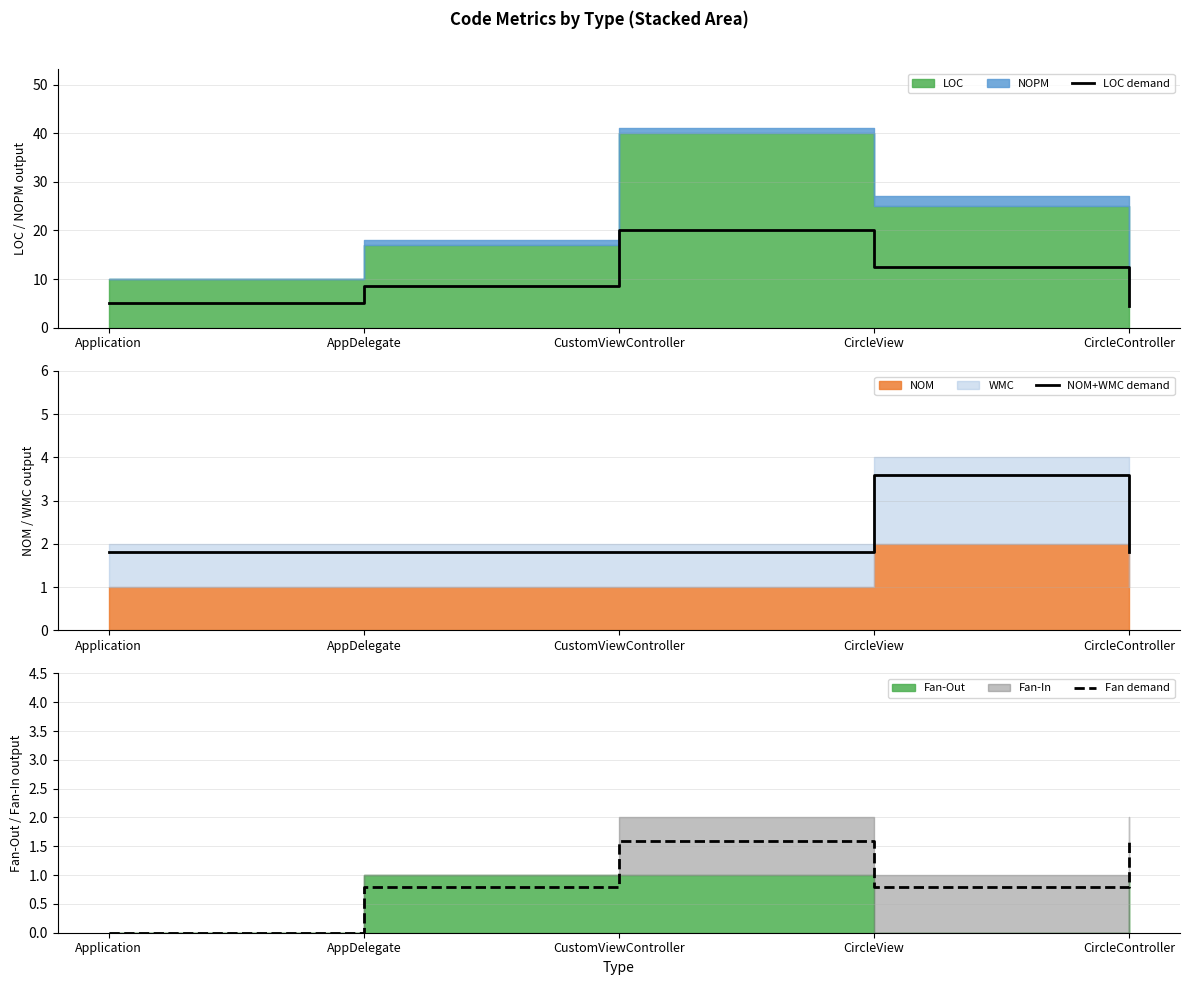

What position from the left is CircleView?

4